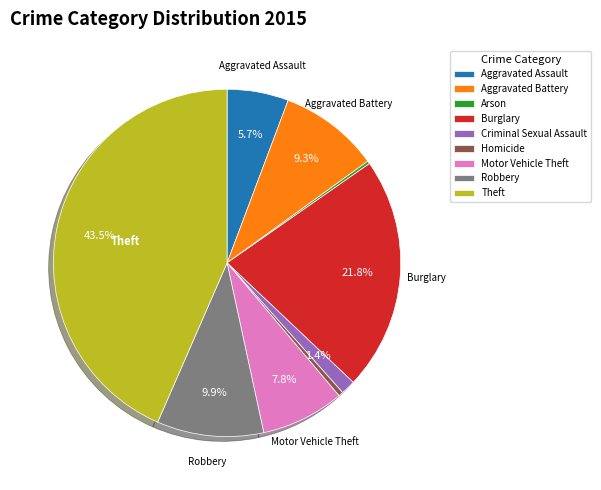

Is it true that Homicide is 8% of the pie?

False